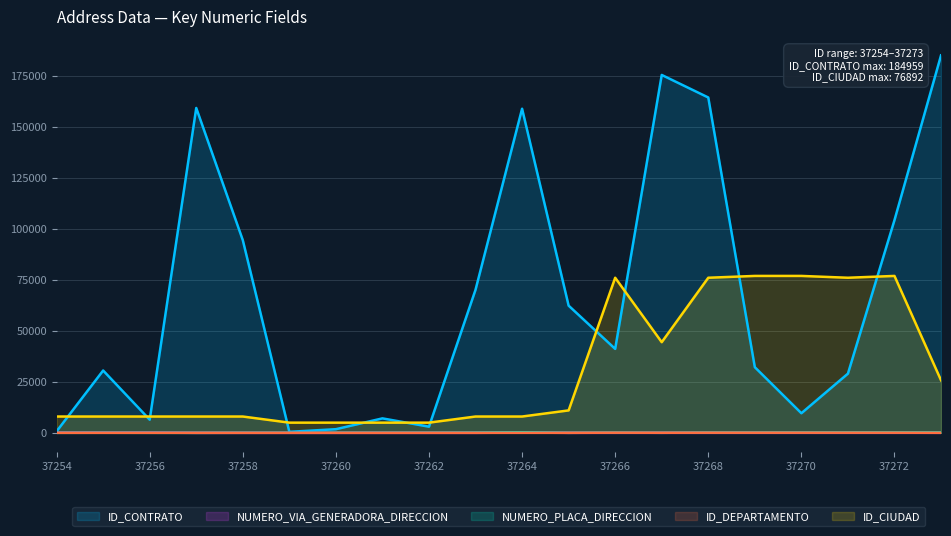

How many lines are shown in the chart?

5